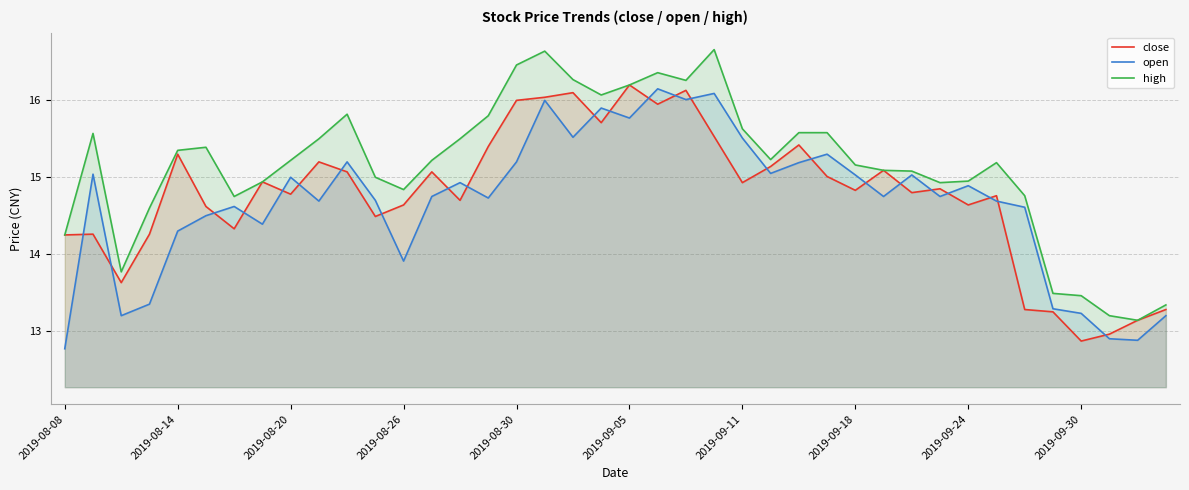

How many lines are shown in the chart?

3